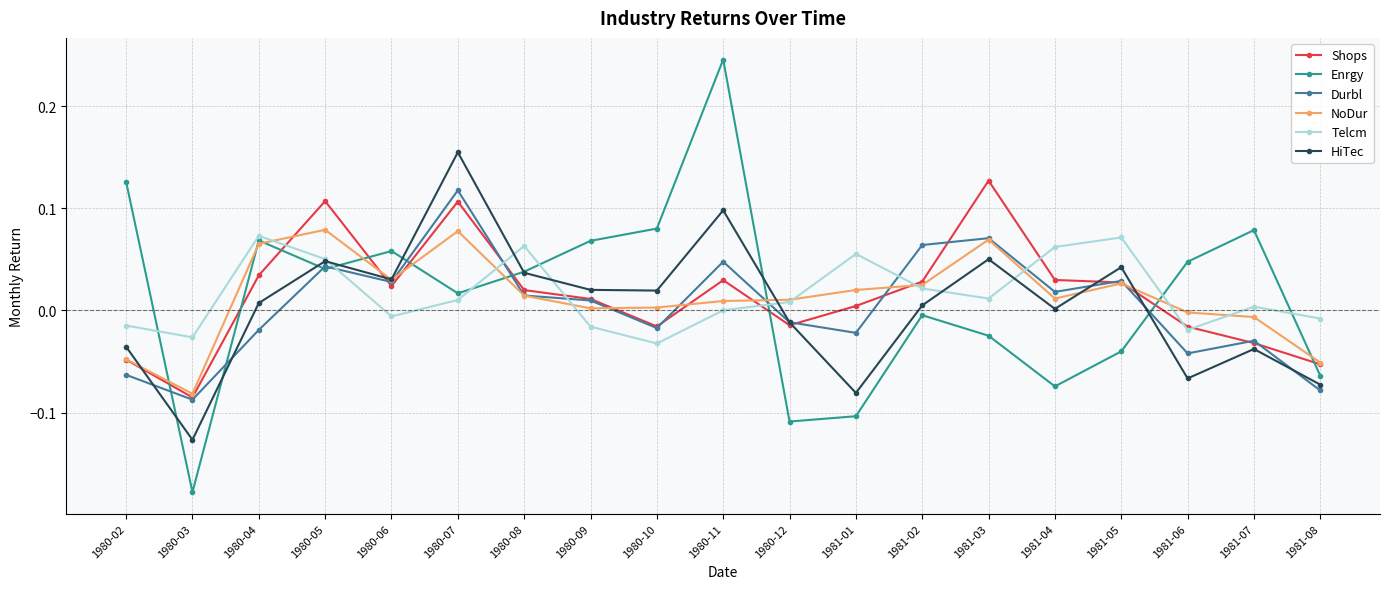

Between which two adjacent categories do Durbl and HiTec first intersect?

1980-02 and 1980-03